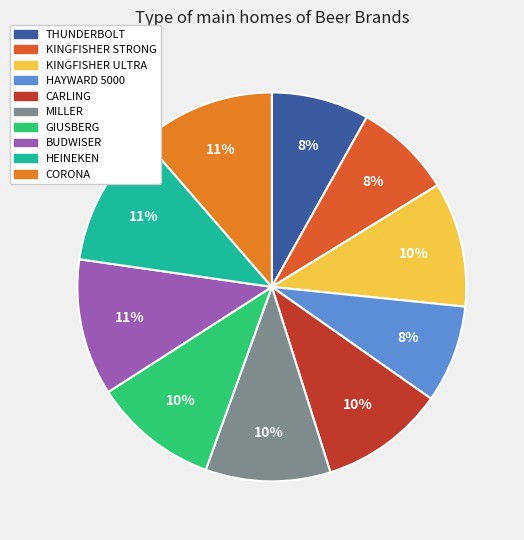

To the nearest percent, what is the combined percentage of HEINEKEN and BUDWISER?

23%